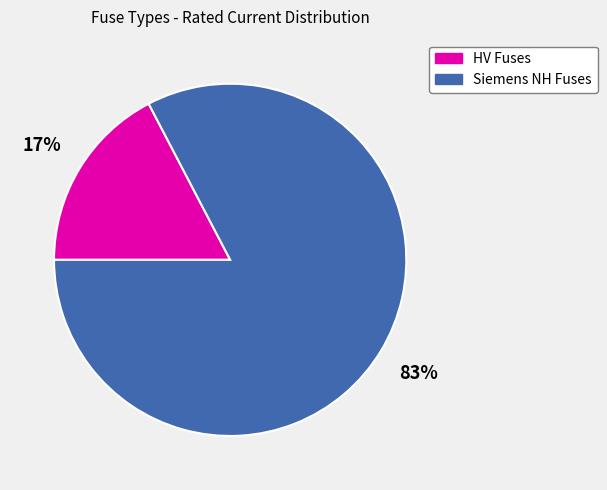

To the nearest percent, what is the average slice percentage?

50%